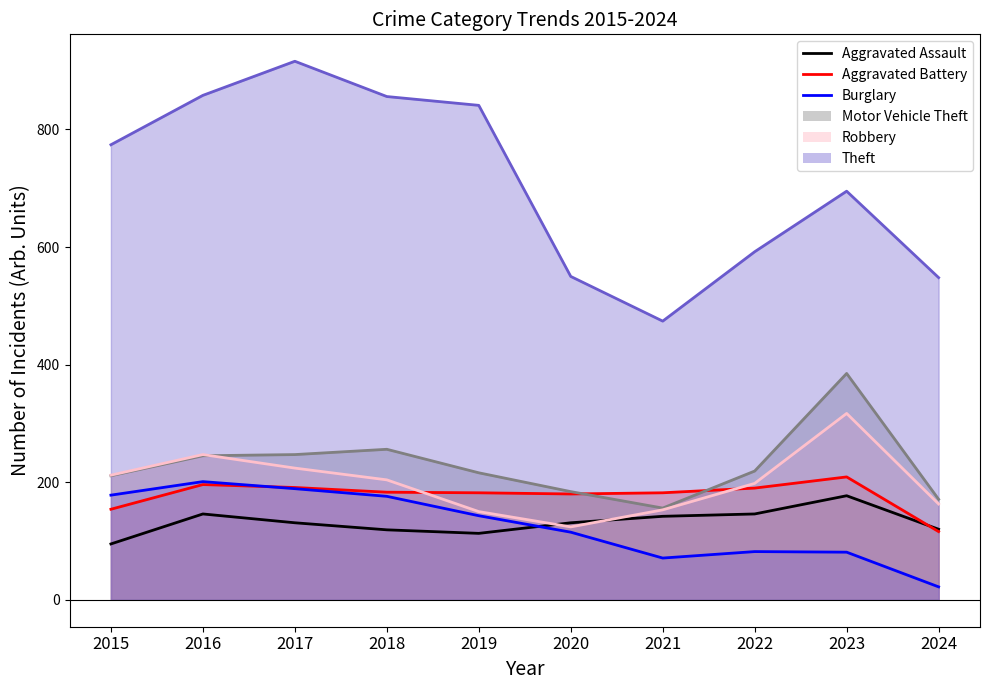

How many data points in Theft are less than 774?

5